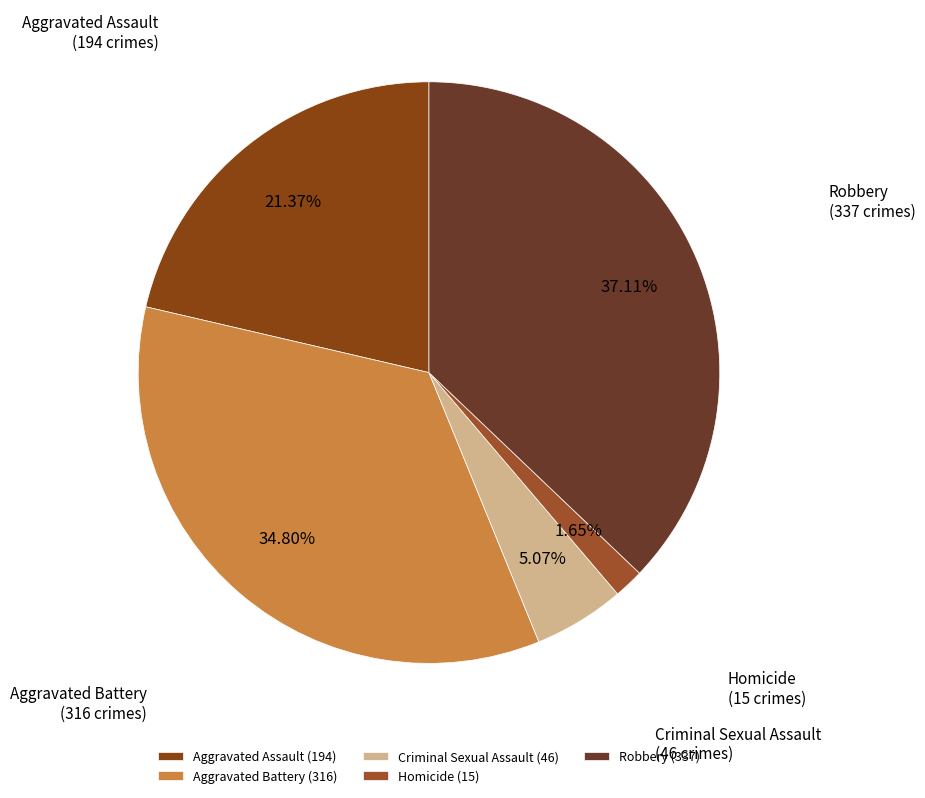

What is the ratio of the value at Aggravated Battery to the value at Robbery?

0.9